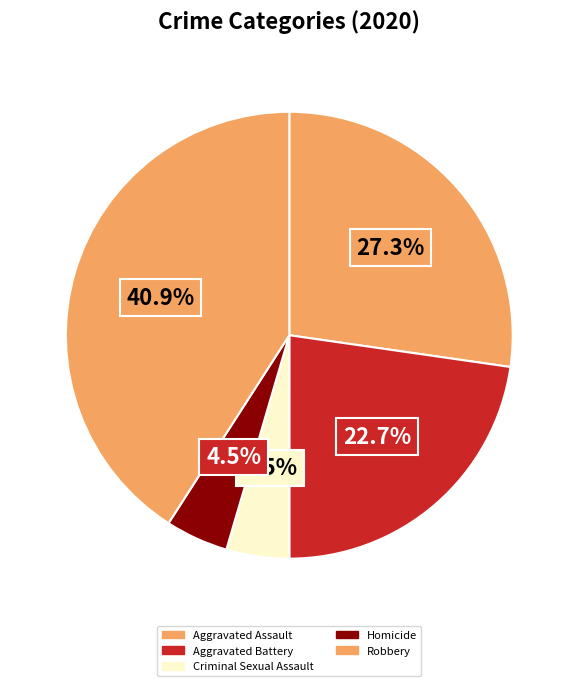

What is the smallest slice in the pie chart?

Criminal Sexual Assault